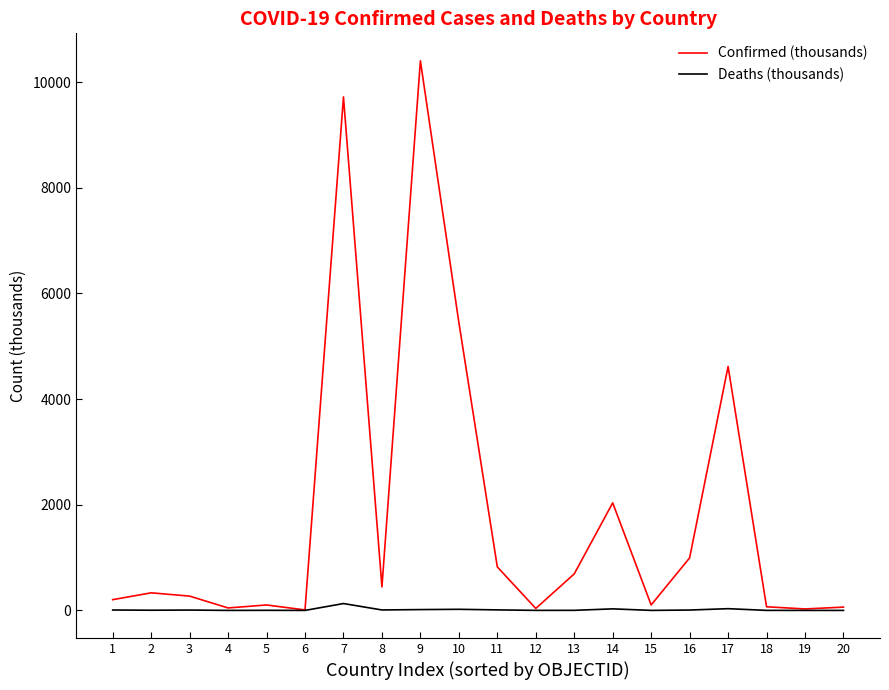

List the series in order of their overall mean, highest first.

Confirmed (thousands), Deaths (thousands)